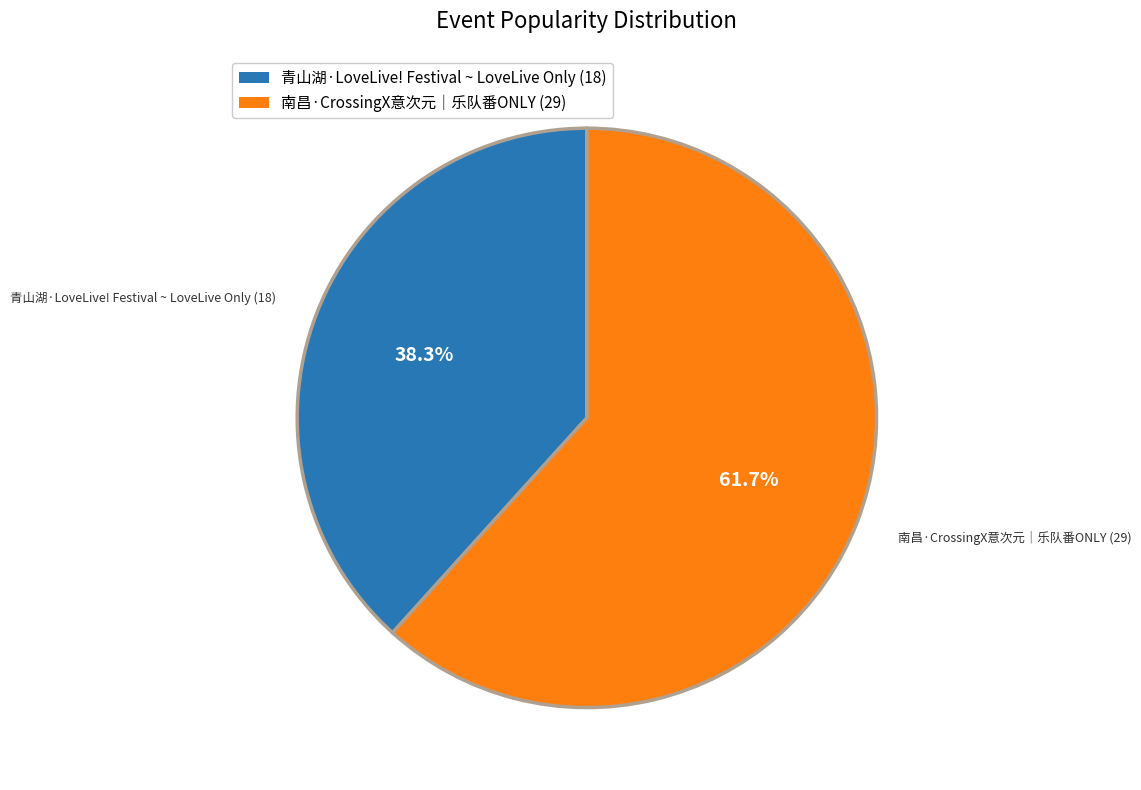

Is the sum of 青山湖·LoveLive! Festival ~ LoveLive Only and 南昌·CrossingX意次元｜乐队番ONLY greater than half?

Yes